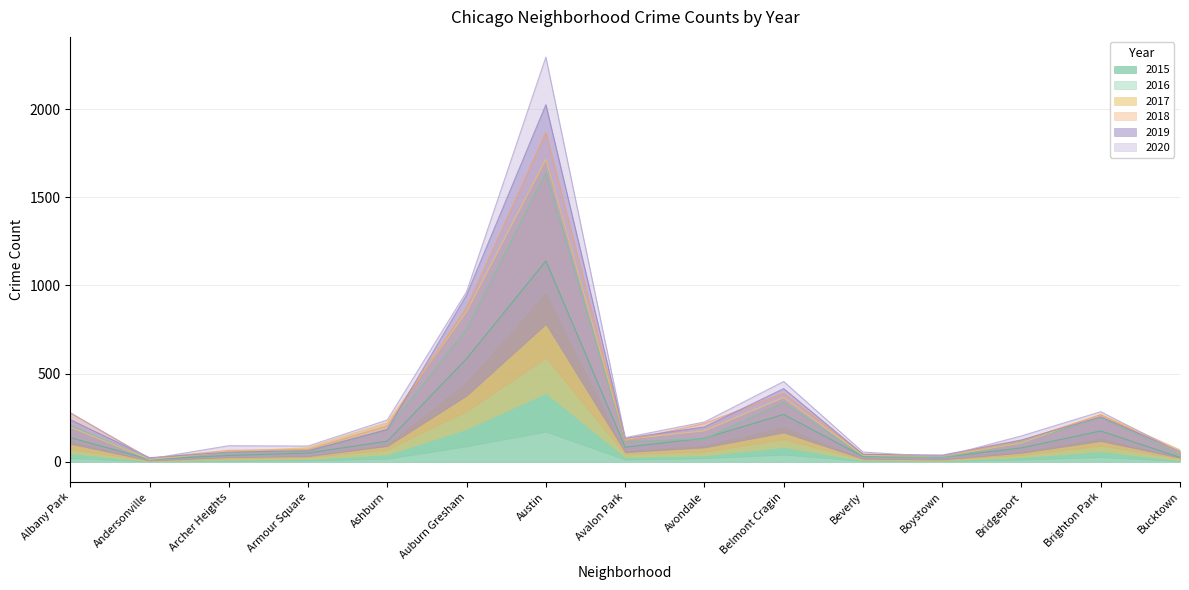

Rank the series at Beverly from lowest to highest value.

2015, 2016, 2017, 2019, 2018, 2020